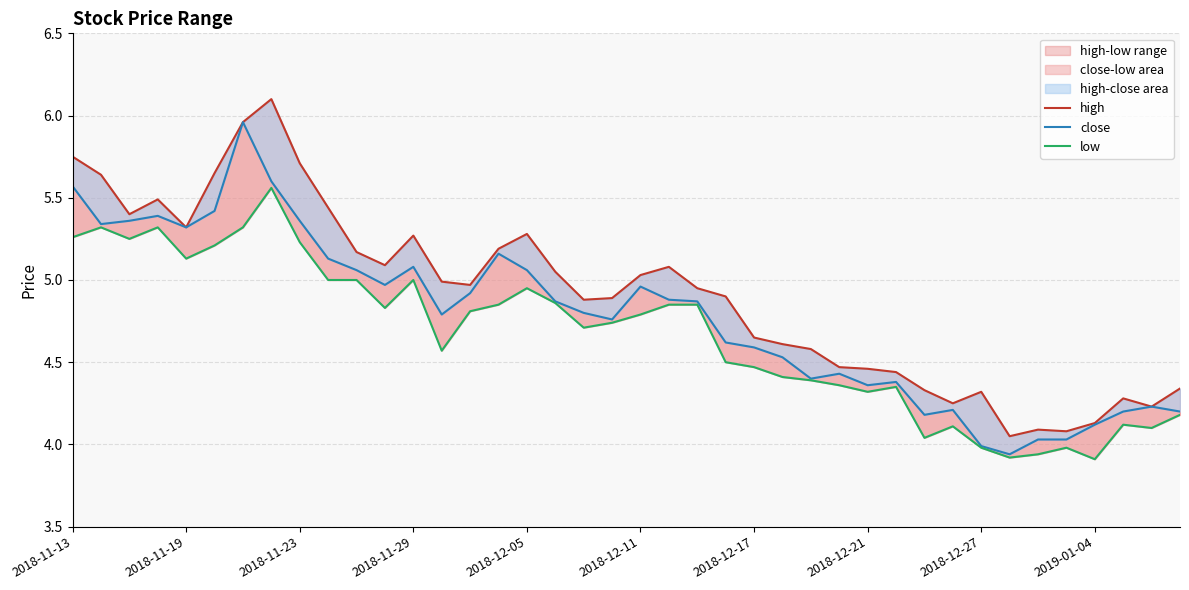

What is the greatest value displayed?

6.1